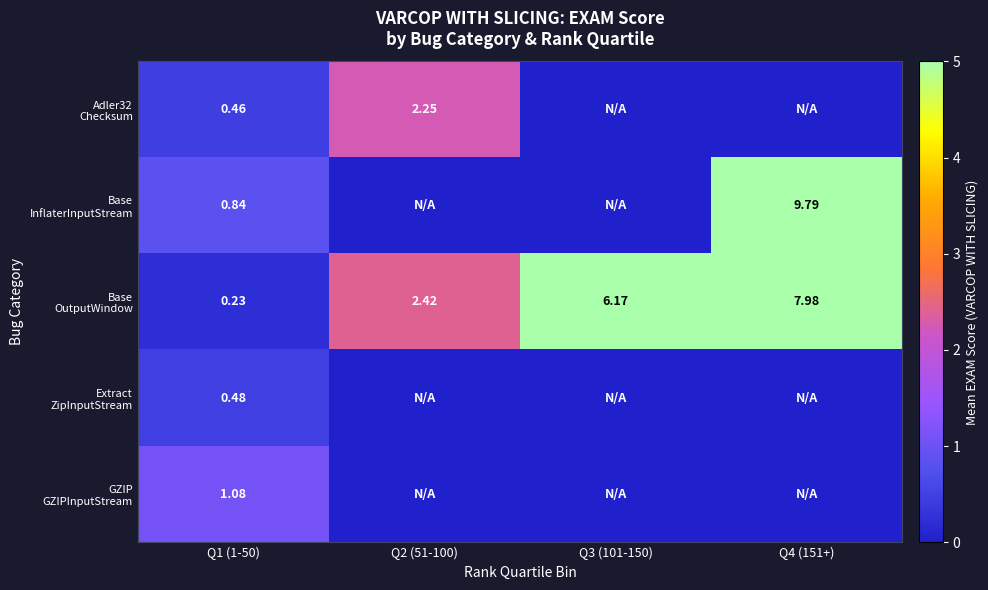

Rank the series at Q3 (101-150) from highest to lowest value.

Base OutputWindow, Adler32 Checksum, Base InflaterInputStream, Extract ZipInputStream, GZIP GZIPInputStream